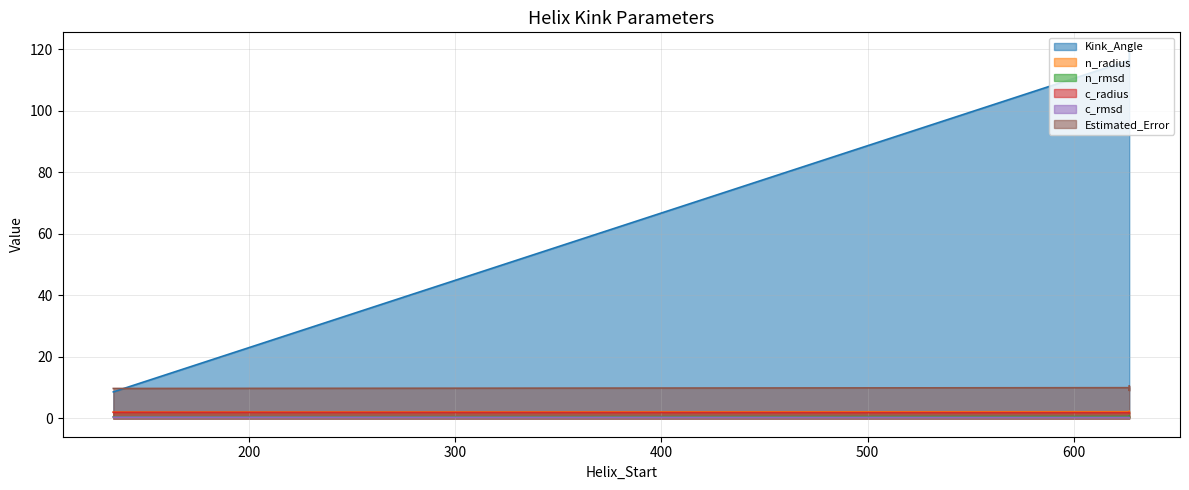

Read the Estimated_Error value at 1c4zB.

9.1